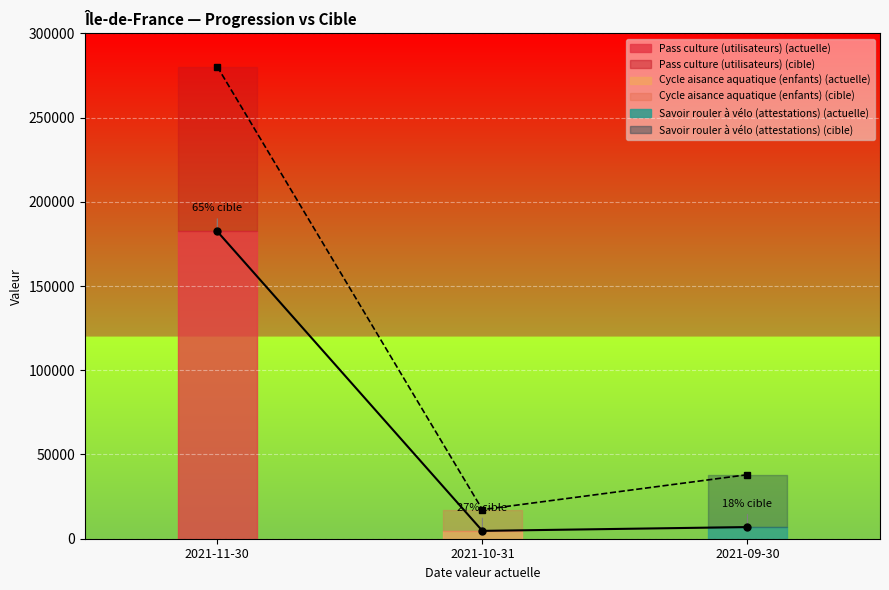

How many lines are shown in the chart?

2